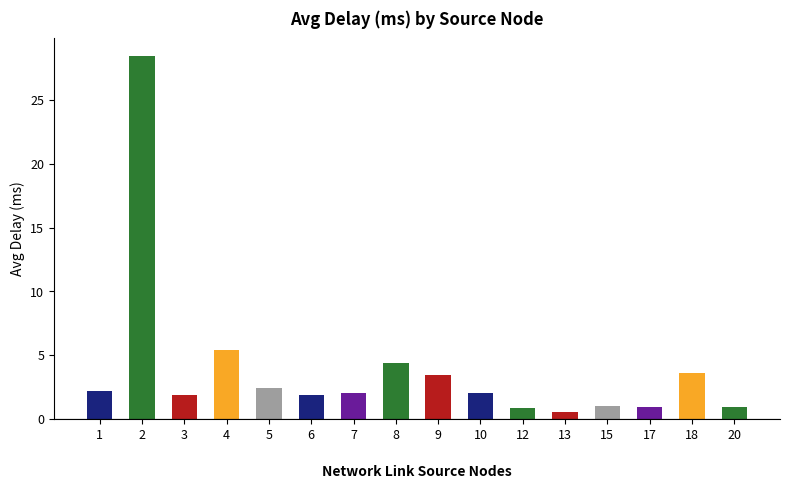

What is the maximum value shown in the chart?

28.4